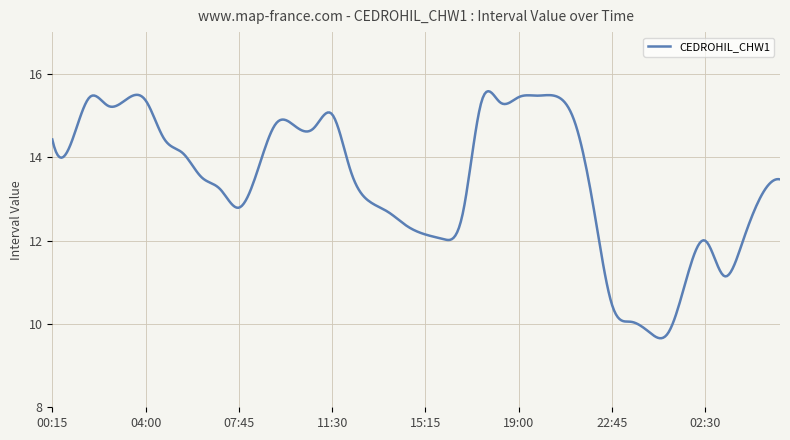

What is the sum of all values?

5365.4